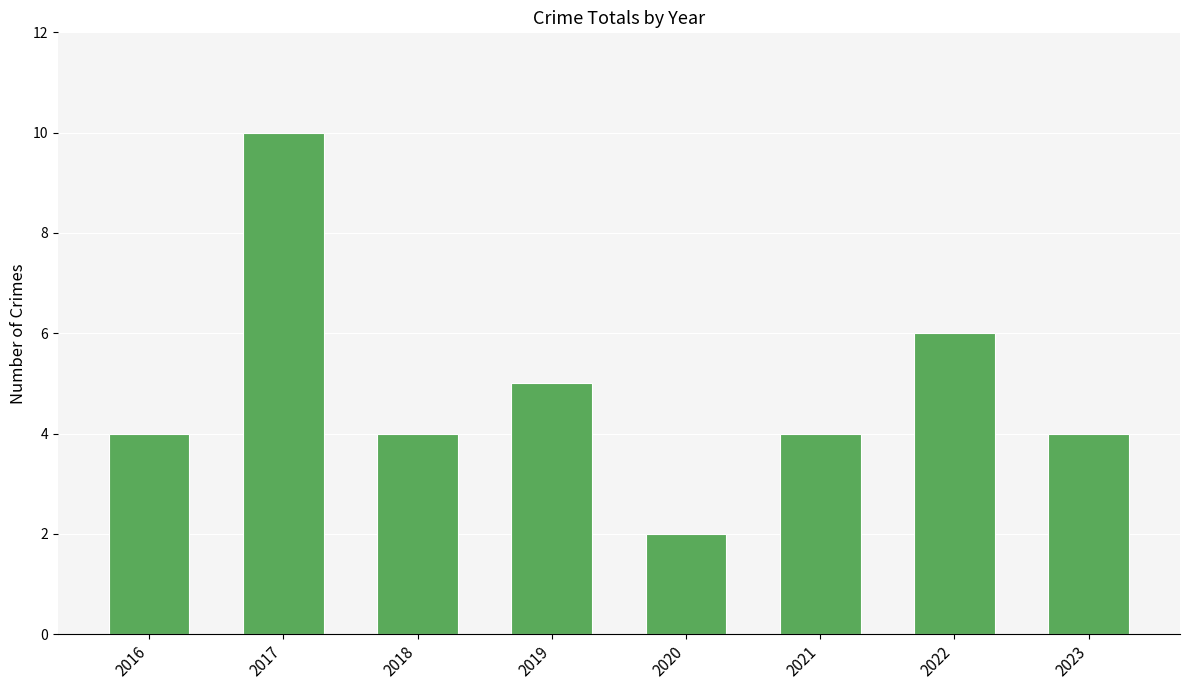

What is the difference between the maximum and minimum values?

8